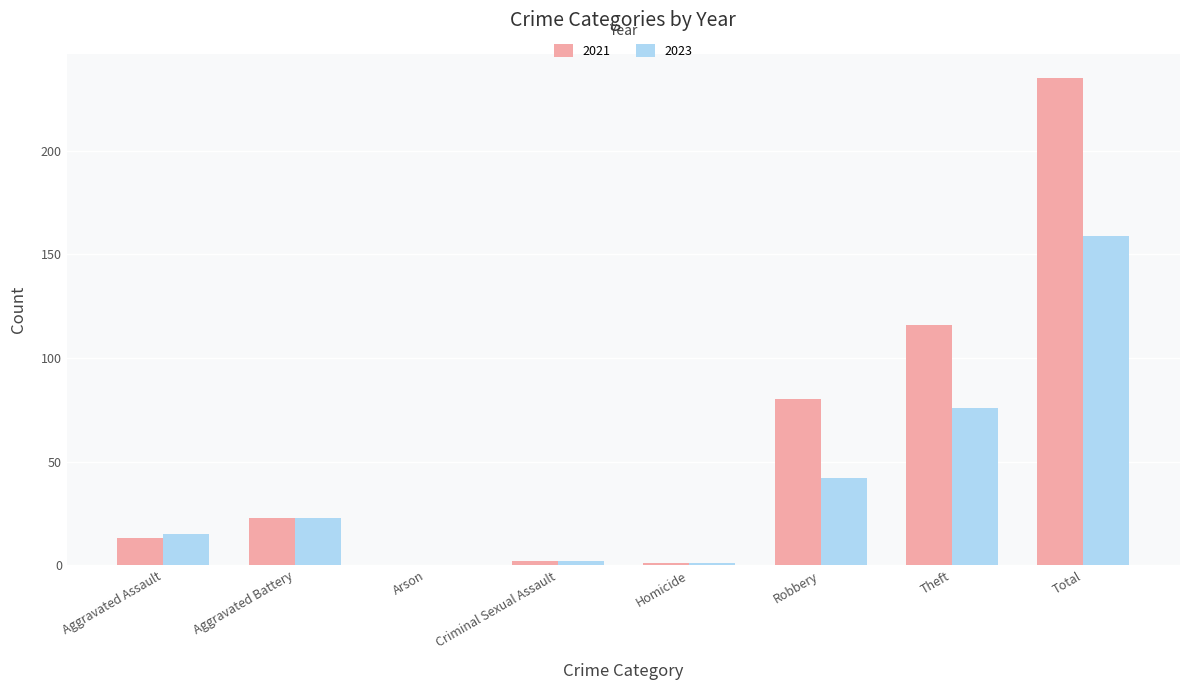

Is it true that 2021 equals 116 at Theft?

True